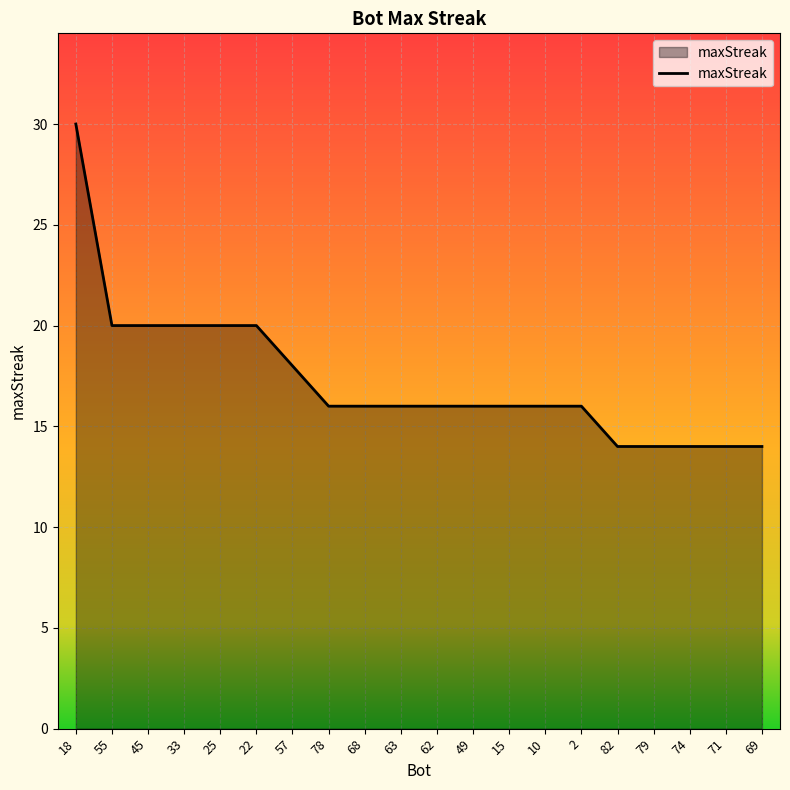

What is the difference between the maximum and second lowest values?

16